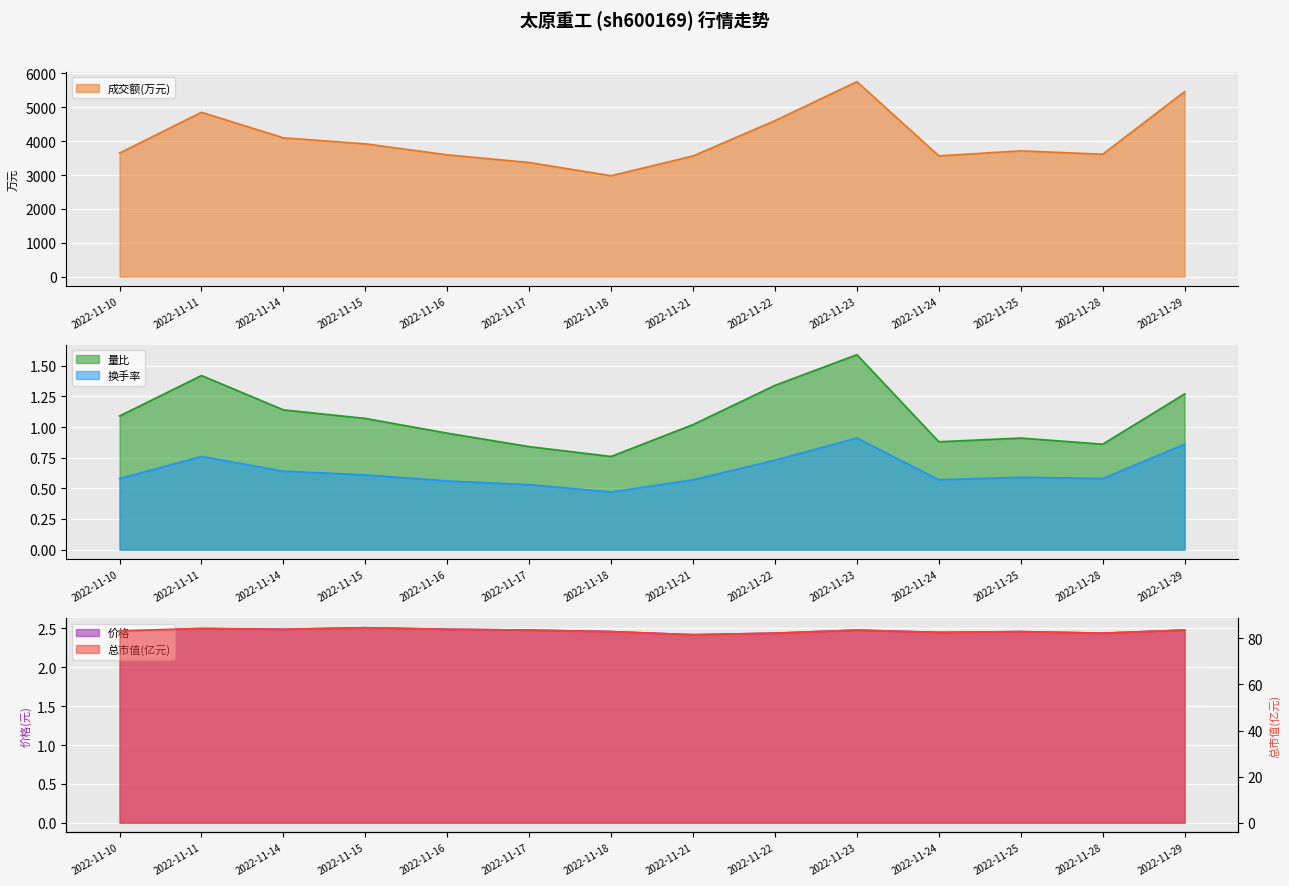

At which label is 成交额(万元) closest to 4369?

2022-11-22